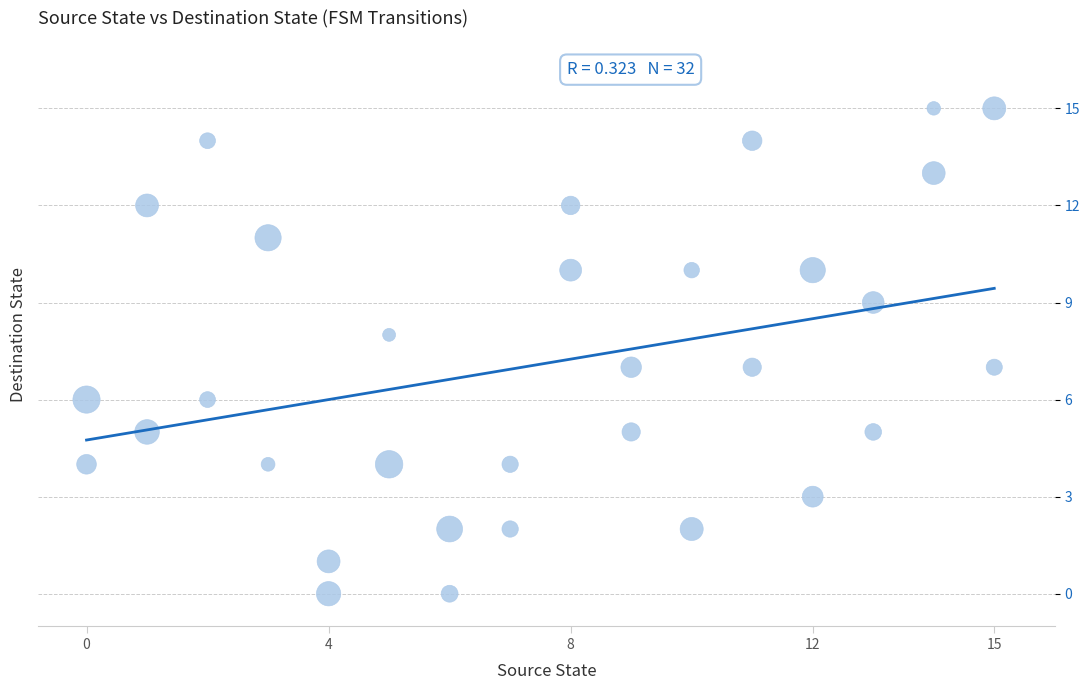

What is the range of Y values (max minus min)?

15